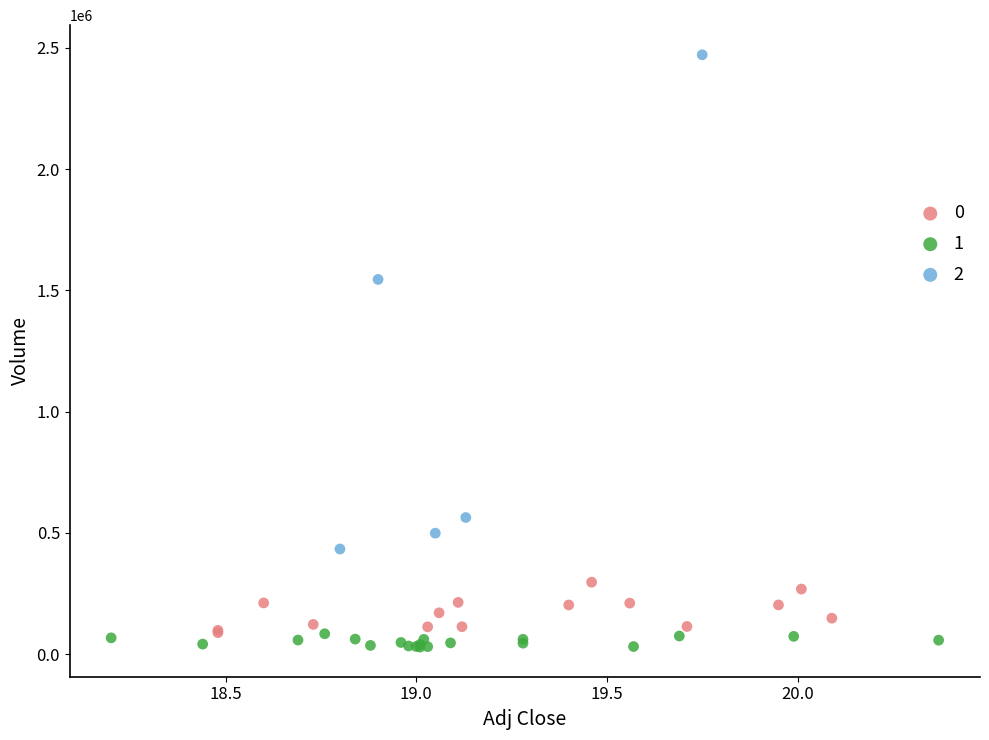

Which series reaches the minimum Y coordinate?

1